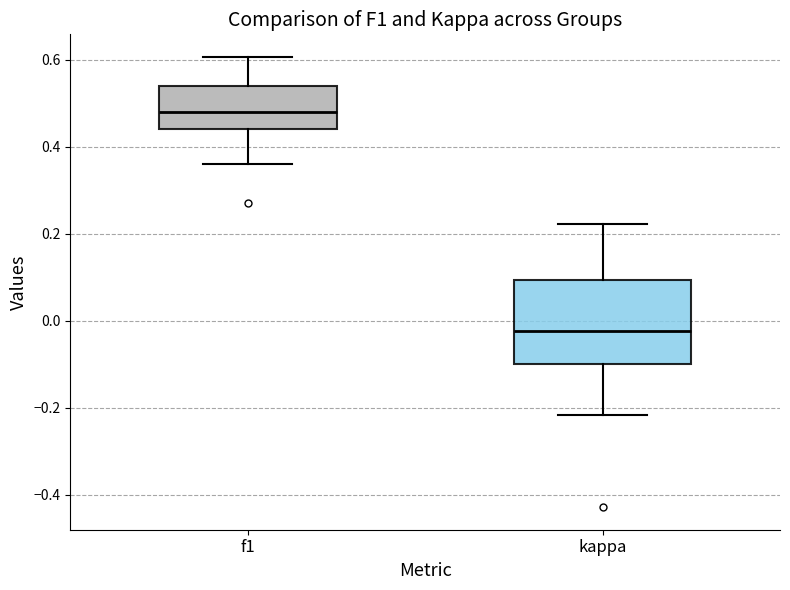

Which box's median line is the highest?

f1